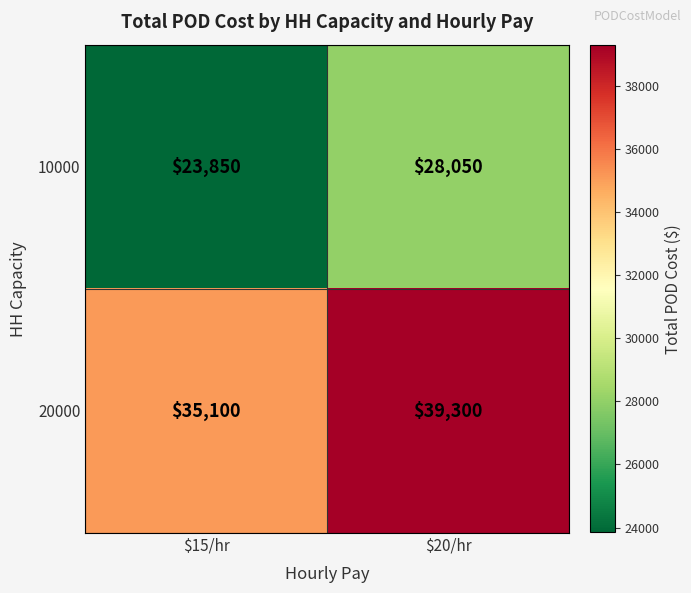

Where is 20000 nearest to the value 37200?

$15/hr